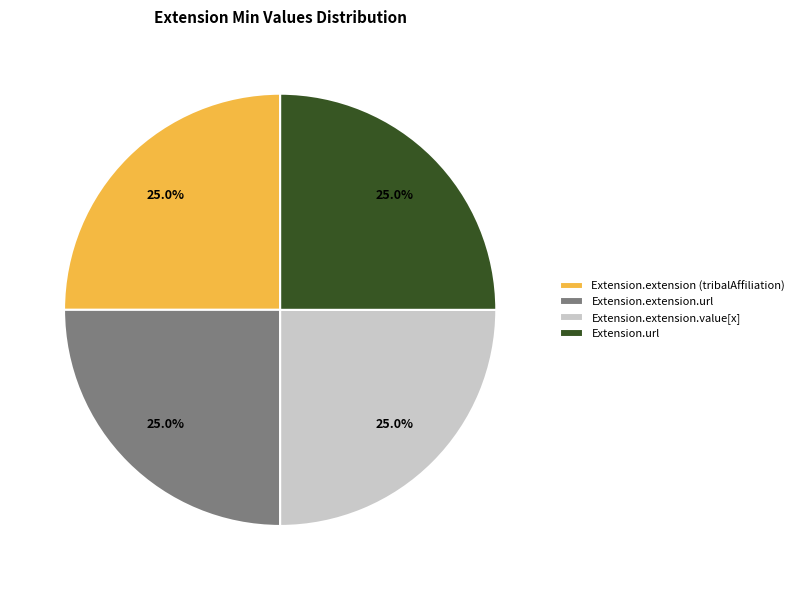

To the nearest percent, what portion does Extension.extension (tribalAffiliation) represent?

25%